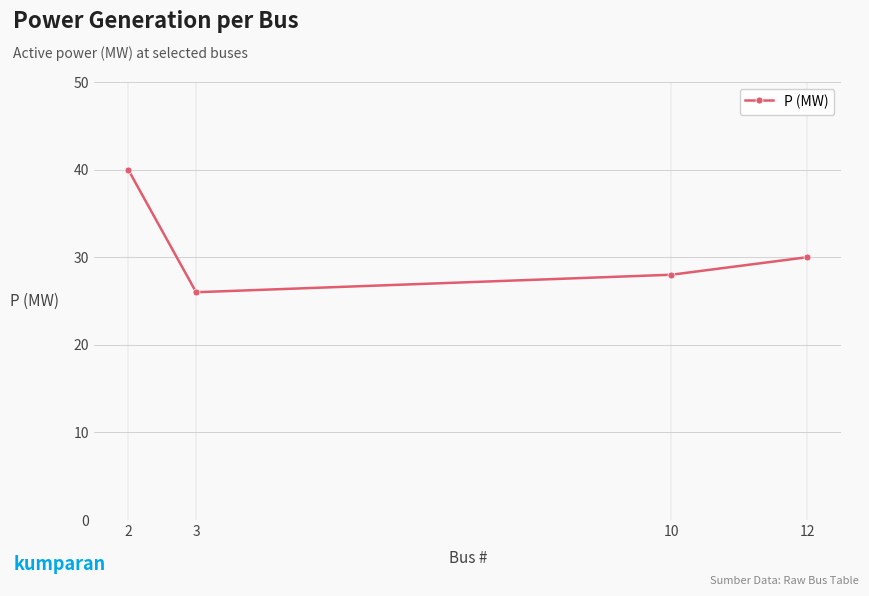

List the labels in order of value, largest first.

2, 12, 10, 3